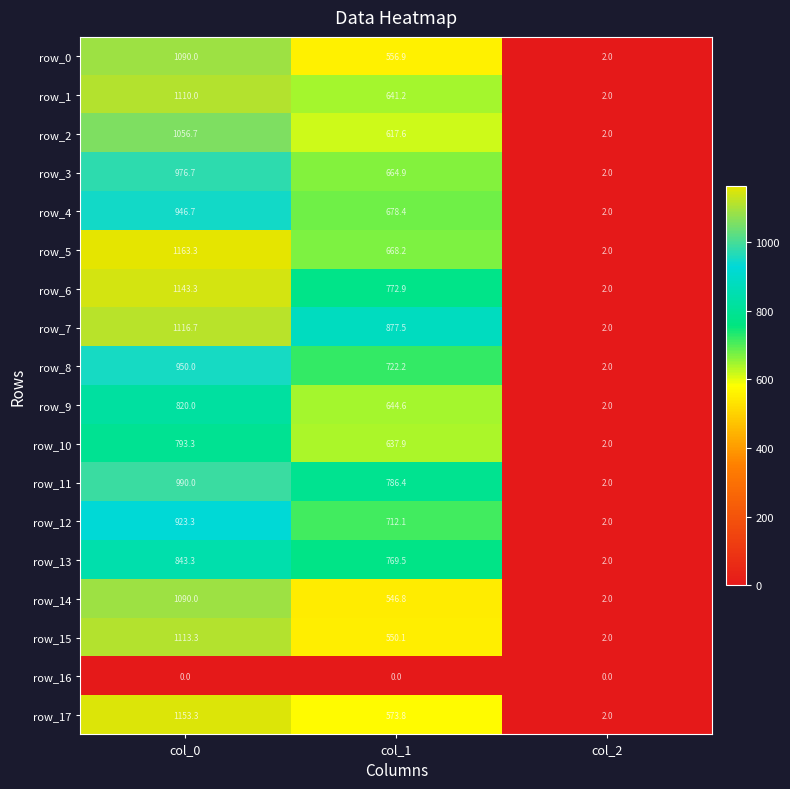

Is it true that row_1 equals 641.2 at col_1?

True